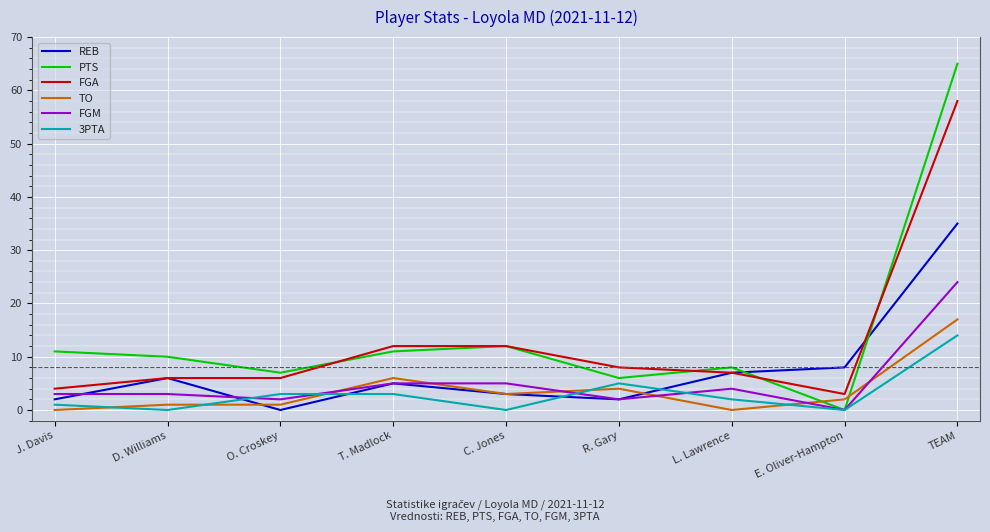

What is the sum of all REB values?

68